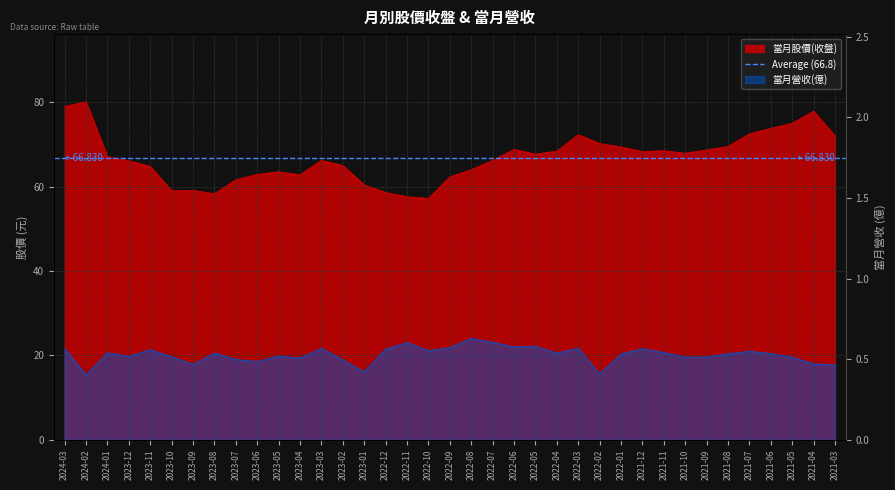

How many values in the 當月股價(收盤) series exceed 67?

19